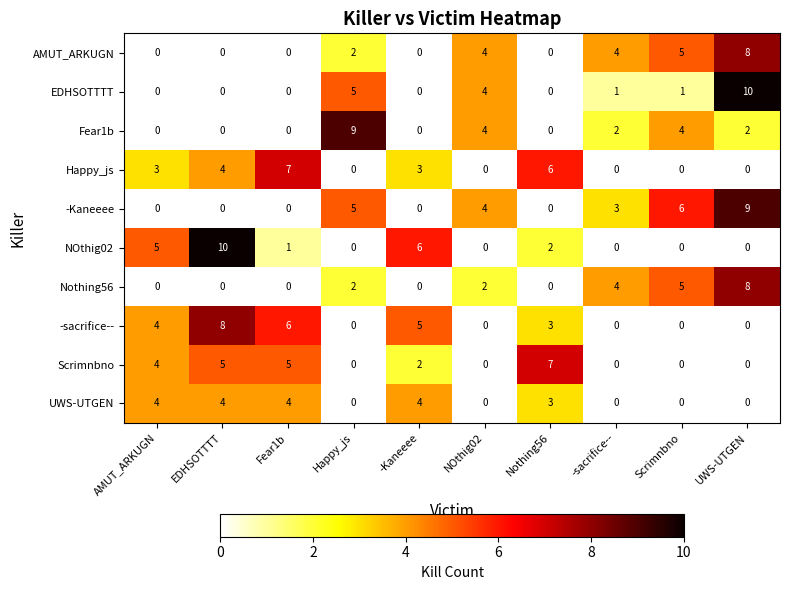

What is the greatest value displayed?

10